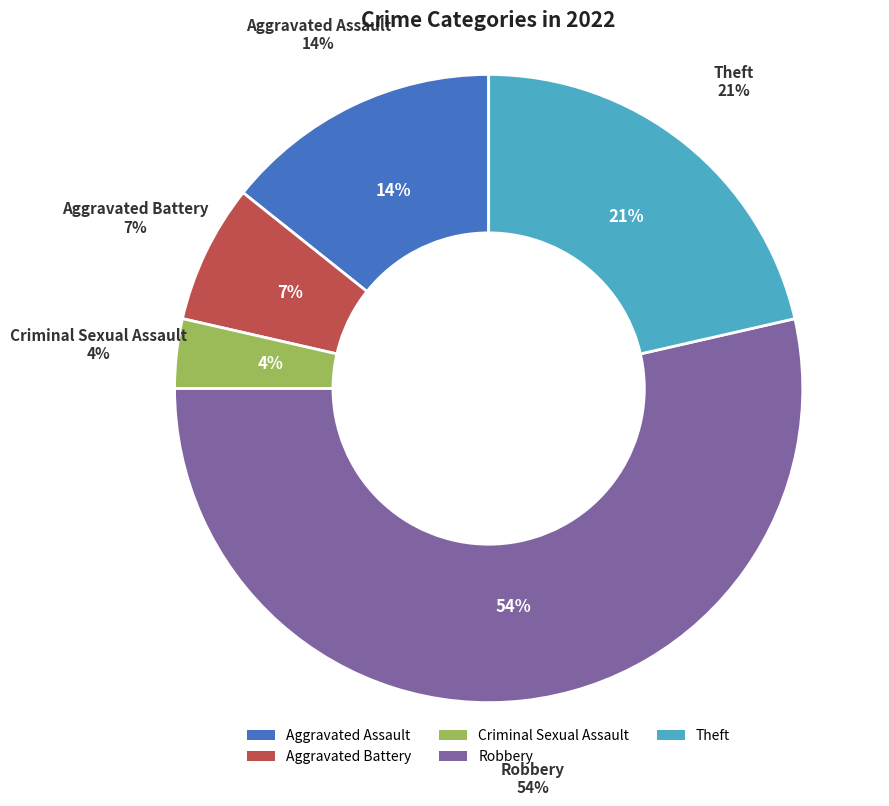

Which slice is the largest?

Robbery